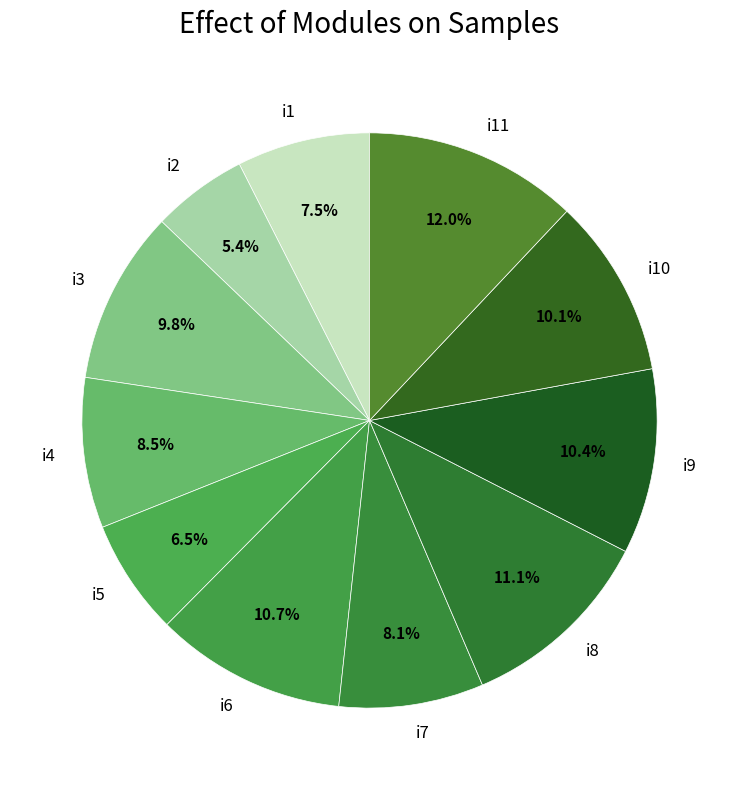

Is there any slice that represents more than half of the pie?

No